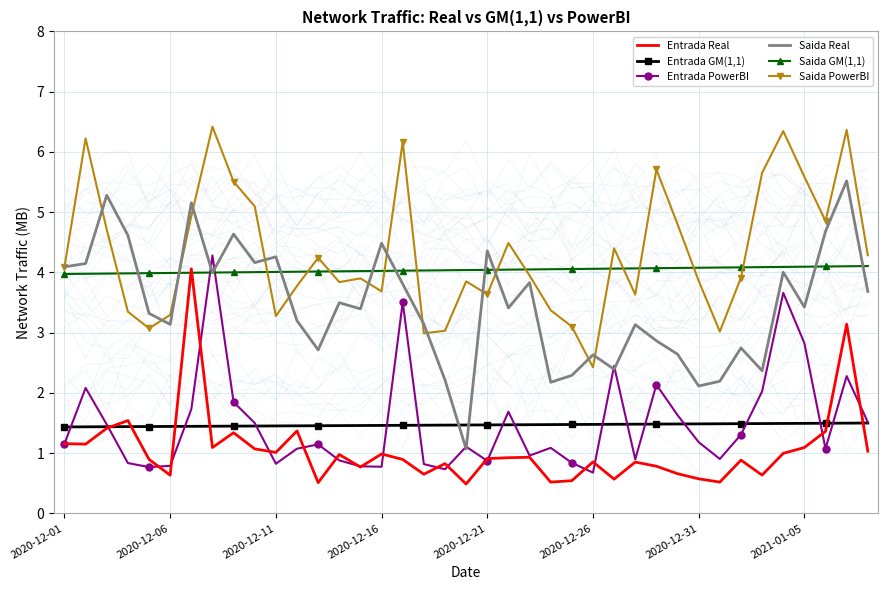

What is the highest value of the Entrada Real series?

4.1